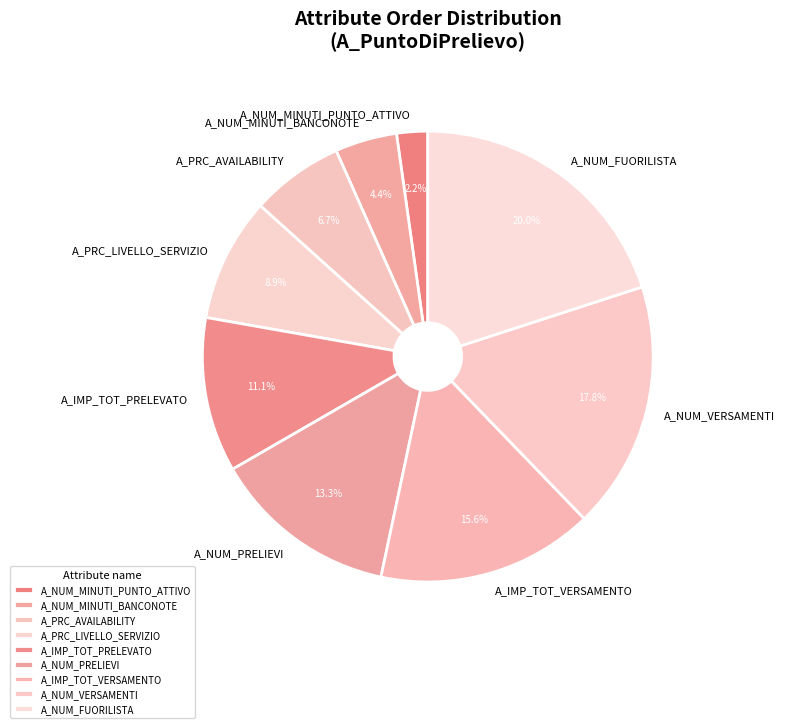

Does A_PRC_LIVELLO_SERVIZIO account for over 50% of the chart?

No